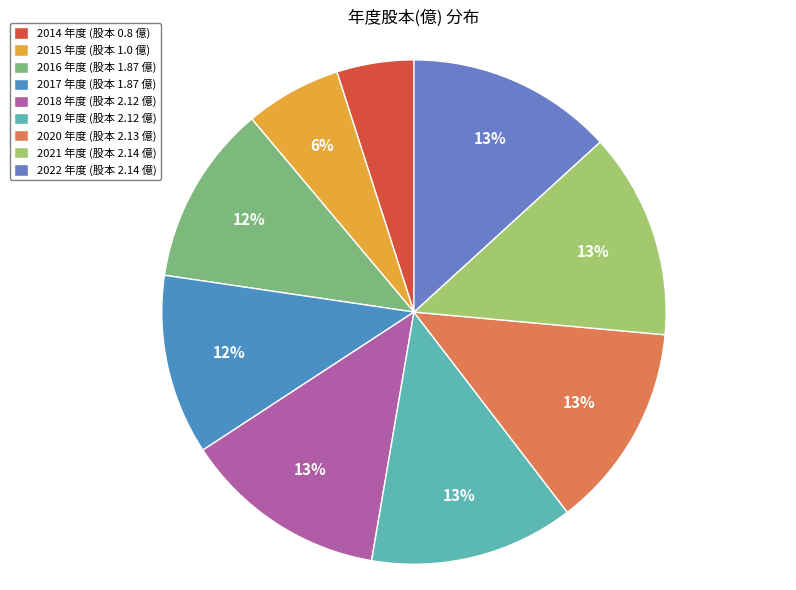

How many slices are in this pie chart?

9